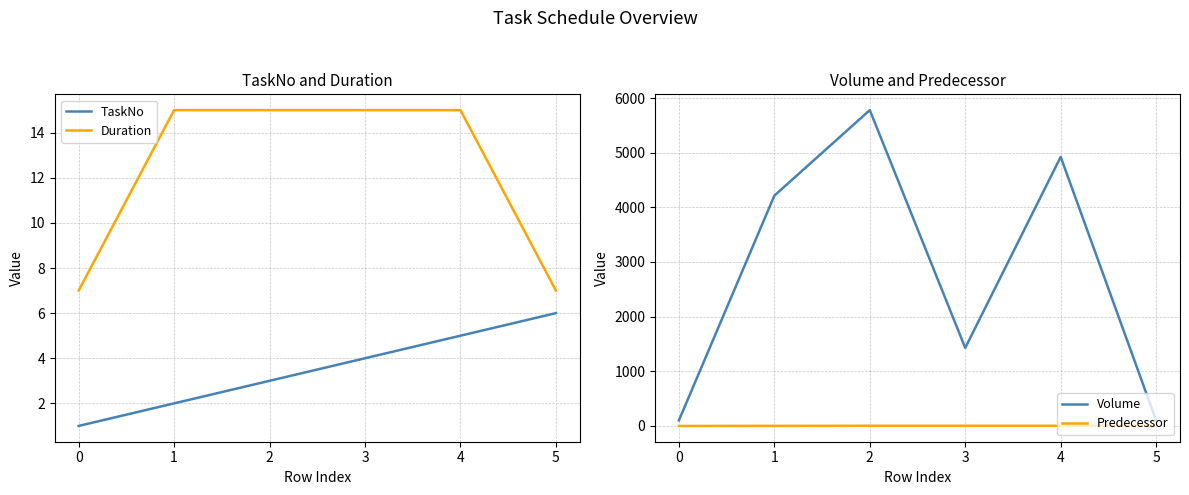

True or false: Predecessor and Duration intersect in this chart.

False